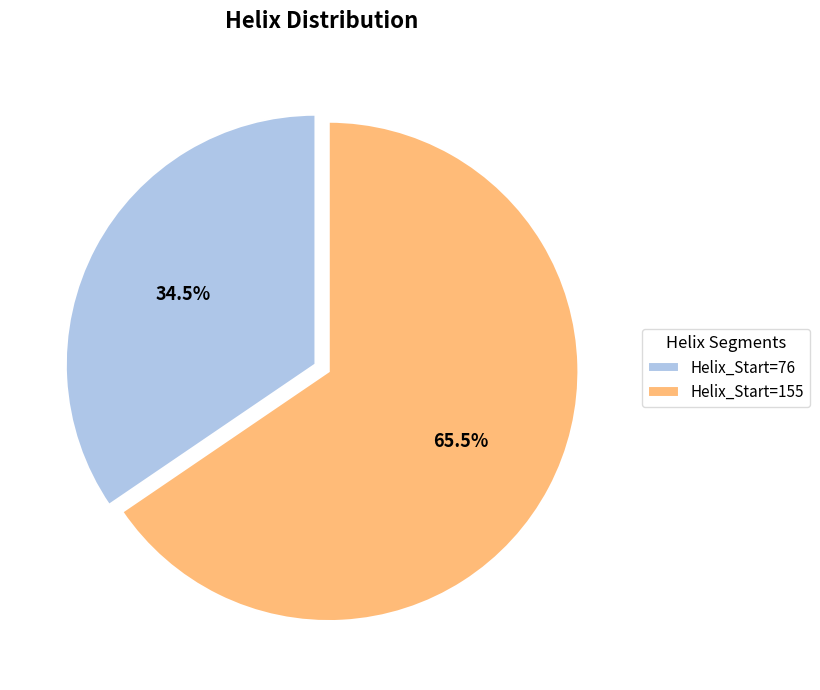

Which slice is the smallest?

Helix_Start=76